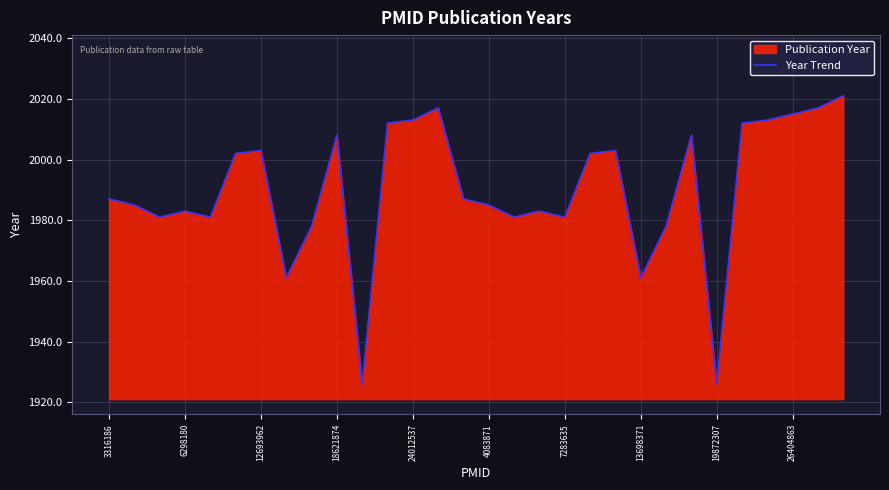

What is the approximate value at 18621874?

2008